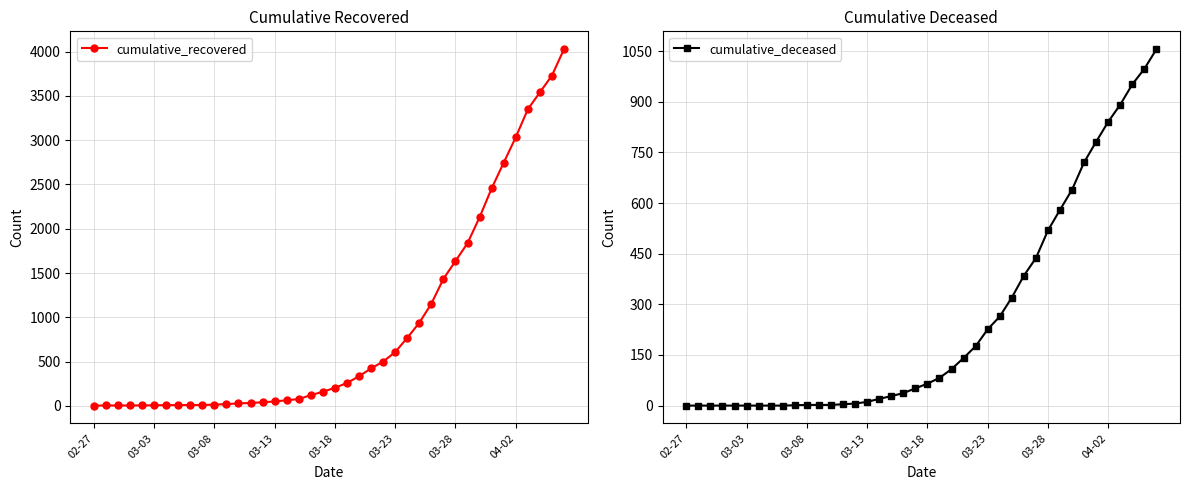

Which category has the lowest value across all series?

02-27